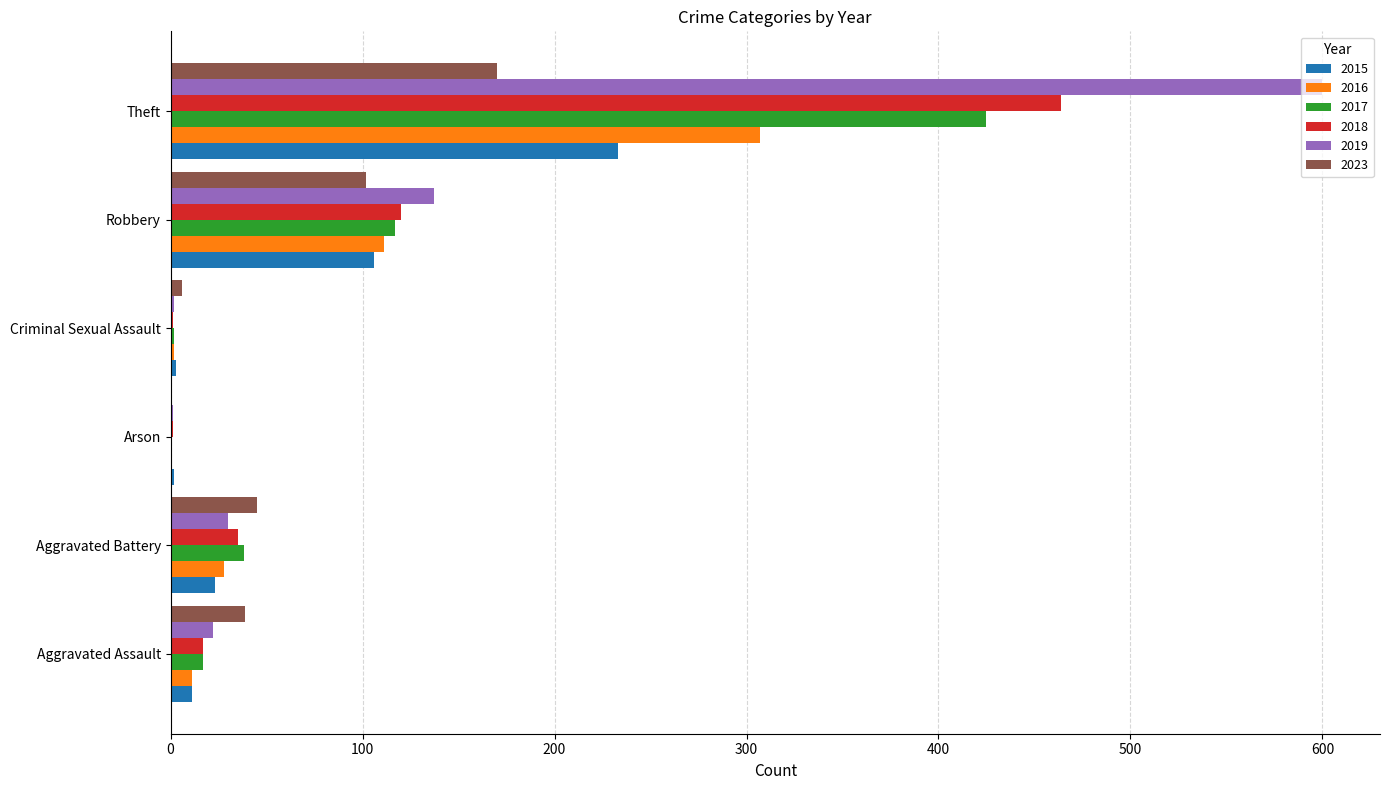

The value of 2017 at Aggravated Battery is 16. True or false?

False